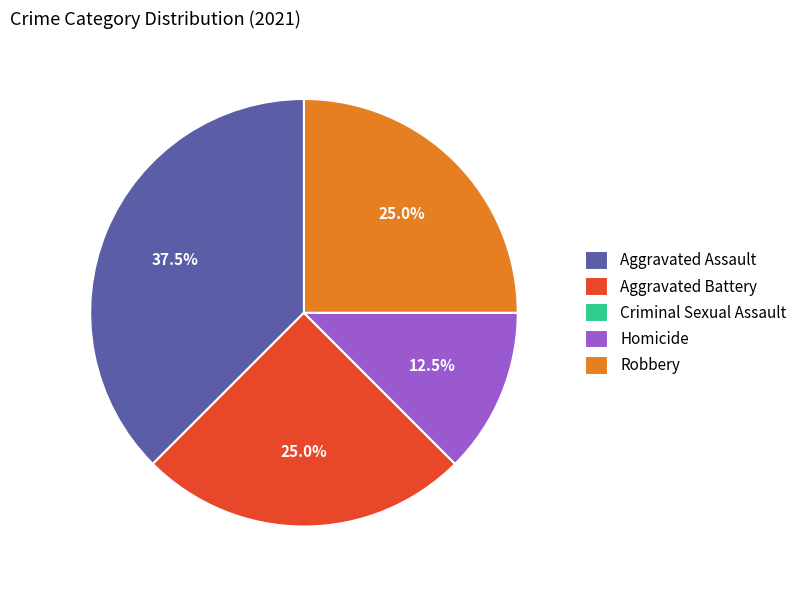

Is there a majority slice in this chart?

No